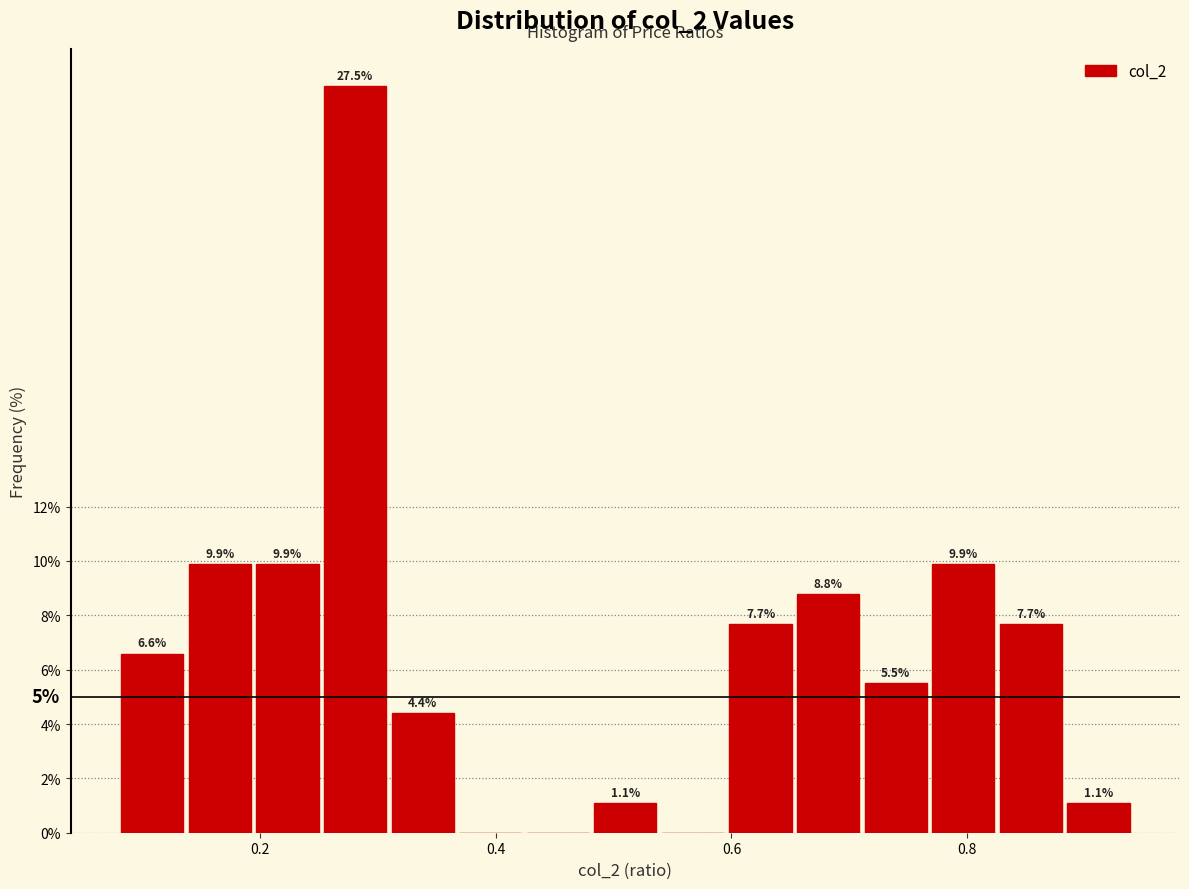

Around what value on the x-axis is the tallest bar? Give the approximate position of its centre, as read against the axis.

0.28